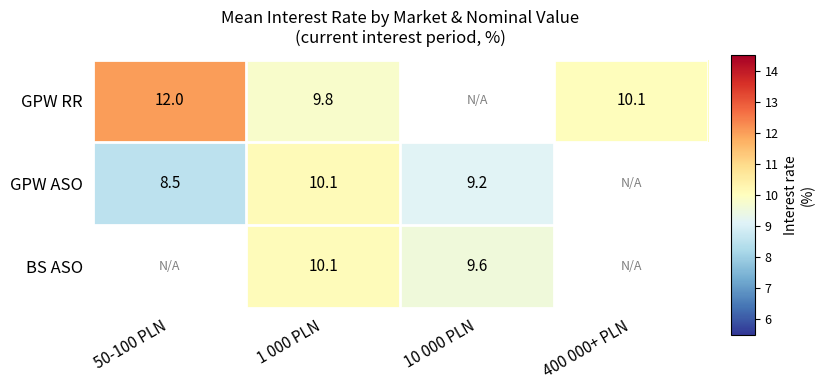

Is the value of BS ASO at 10 000 PLN greater than the value of GPW ASO at 50-100 PLN?

Yes